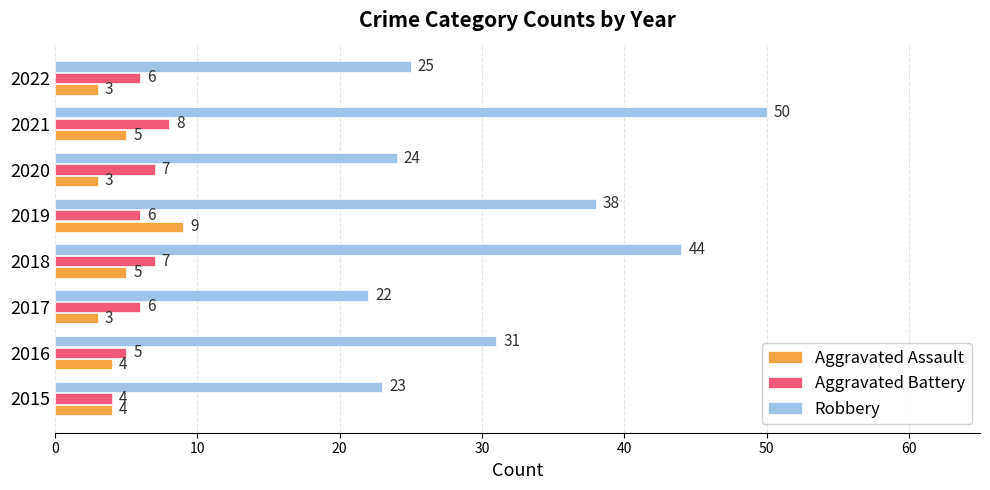

What is the difference between the maximum and minimum values in the Aggravated Assault series?

6